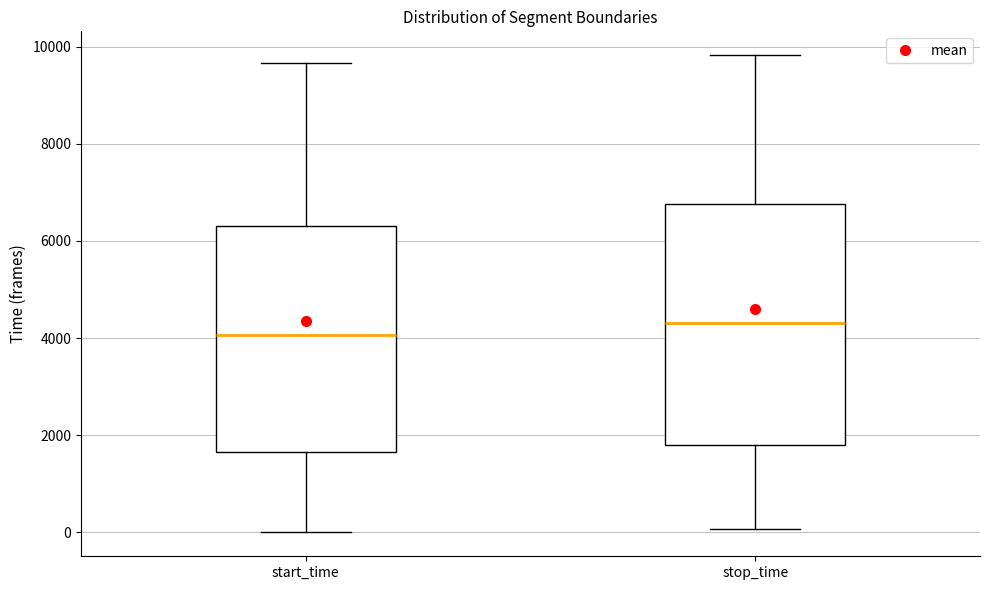

Where does the lower whisker of the box for stop_time end on the y-axis? The values are not printed on the chart, so give them approximately, as read against the axis.

0